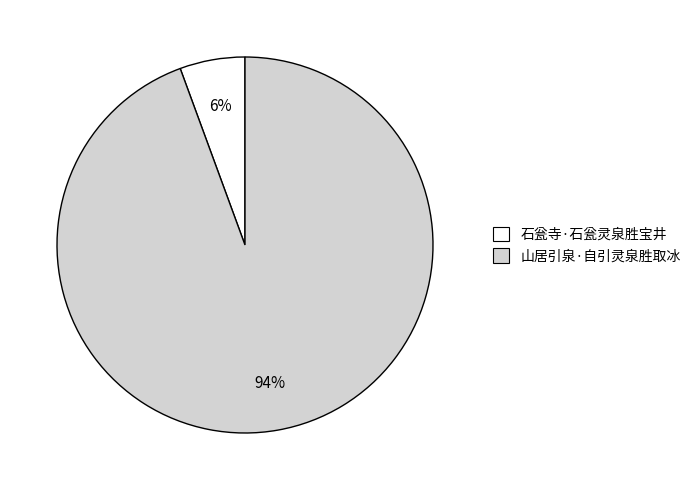

Which has a higher value, 石瓮寺·石瓮灵泉胜宝井 or 山居引泉·自引灵泉胜取冰?

山居引泉·自引灵泉胜取冰